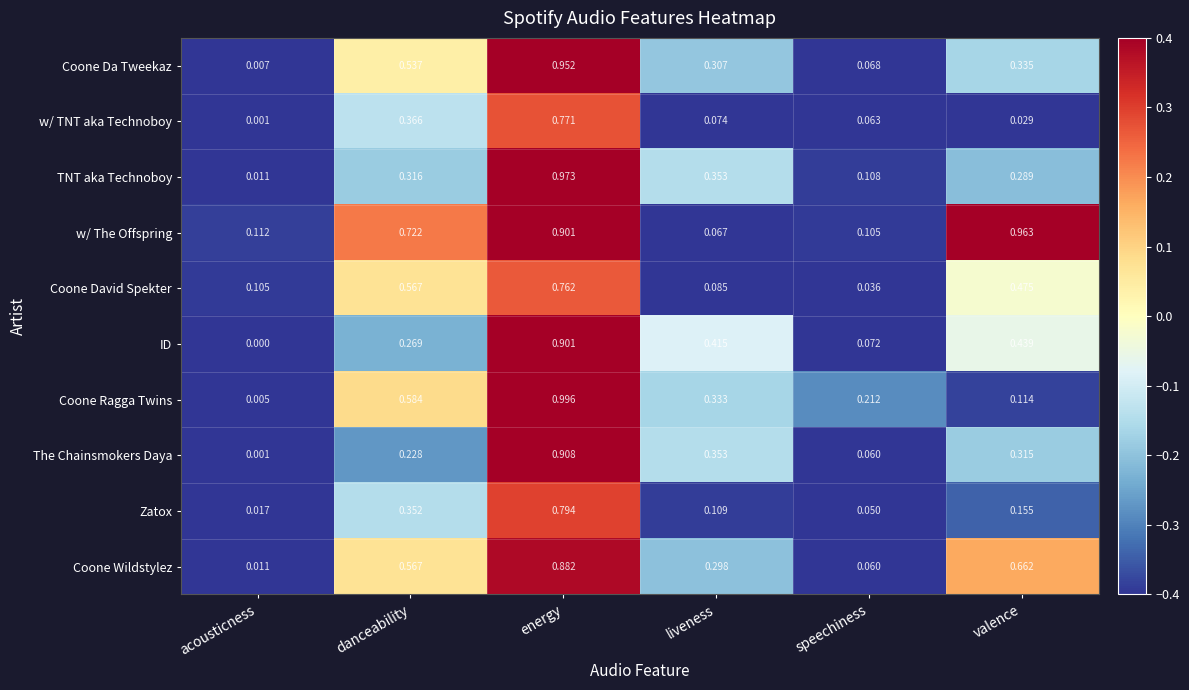

Which series has the widest spread of values?

Coone Ragga Twins